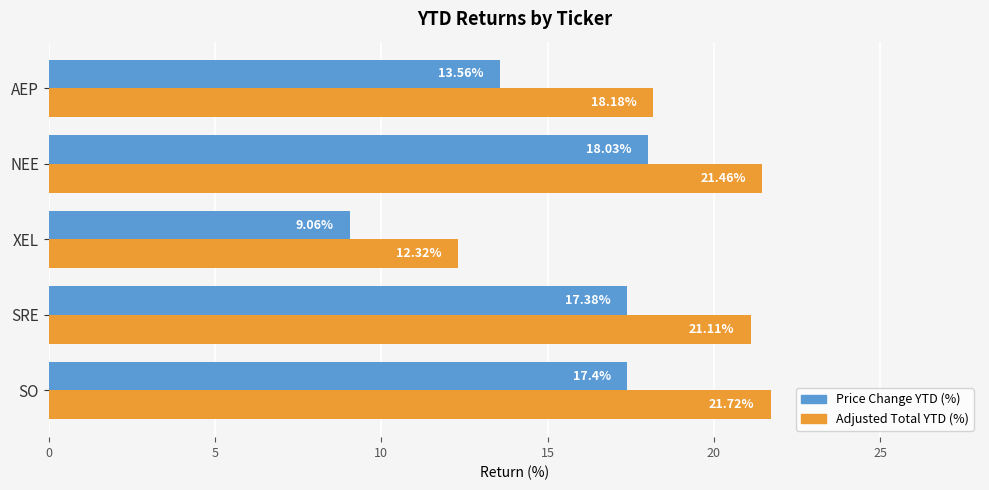

At AEP, list the series in order from largest to smallest.

Adjusted Total YTD (%), Price Change YTD (%)